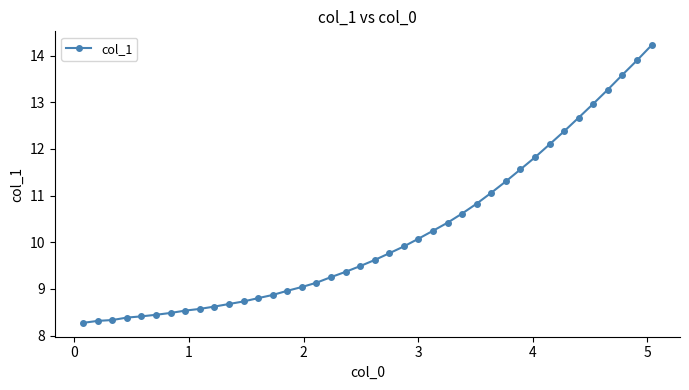

What is the value of the 1st point from the left?

8.3